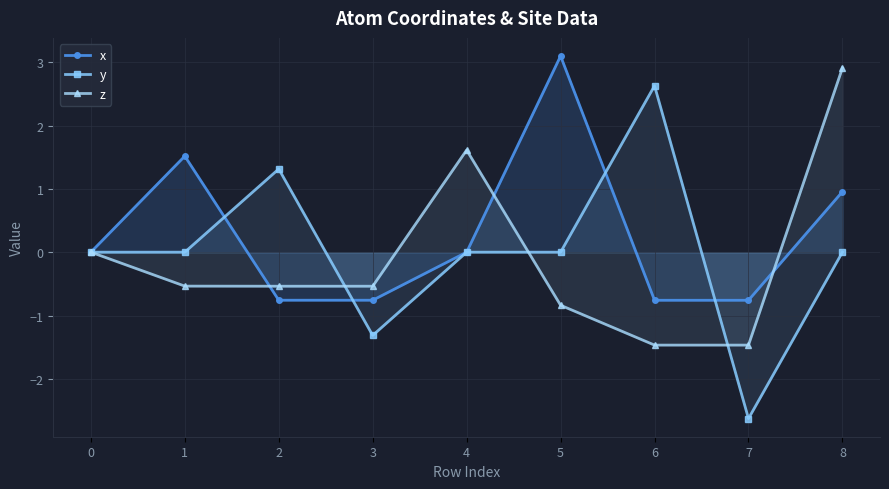

How many z values are between 0 and 1?

1